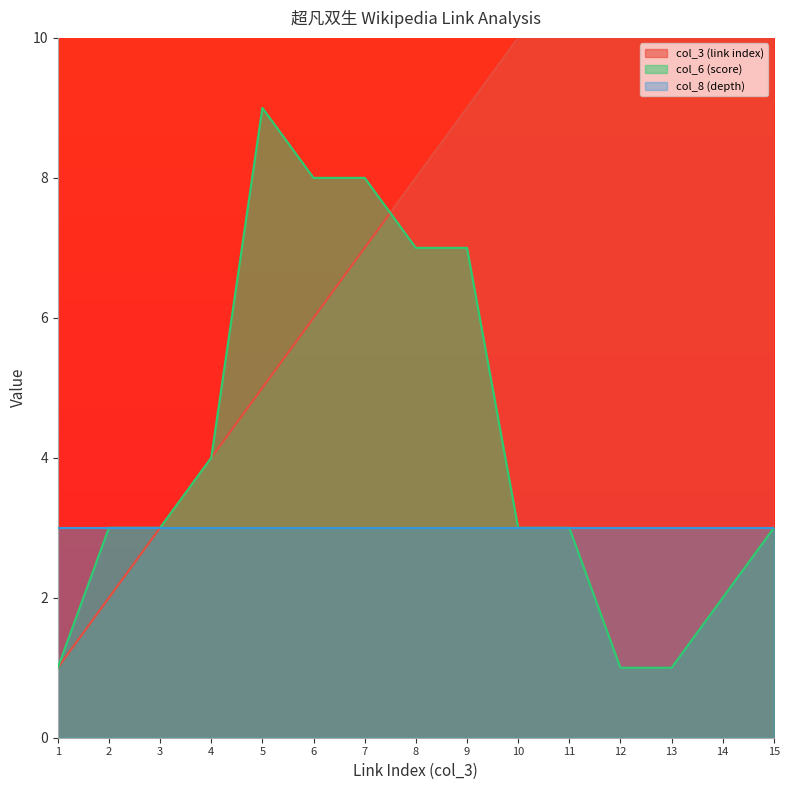

How many data points in col_3 (link index) are above 8?

7